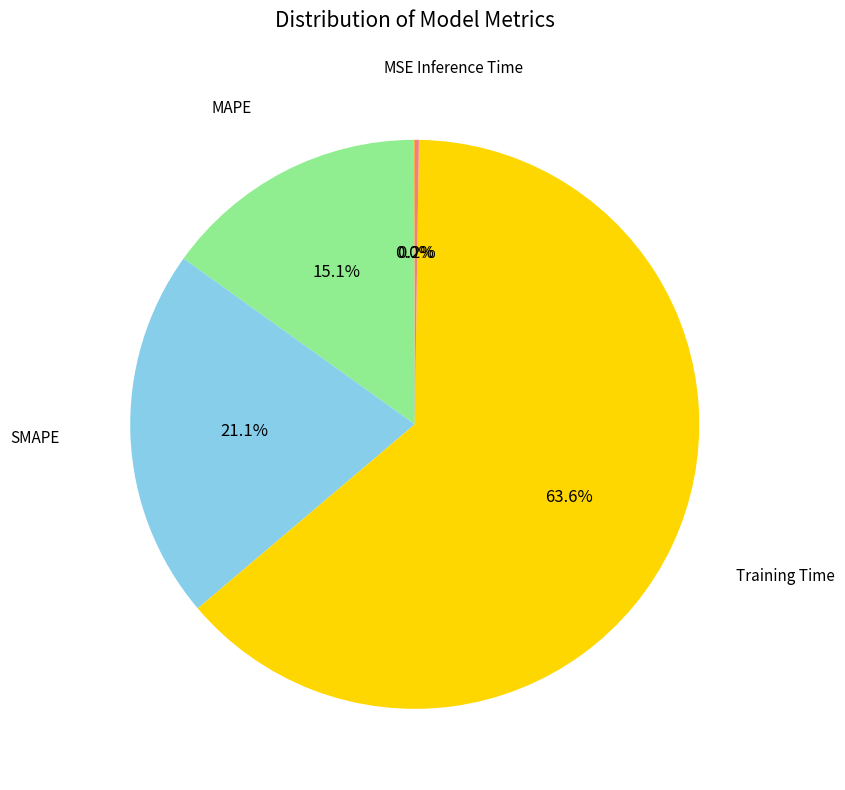

To the nearest percent, what is the average slice percentage?

20%